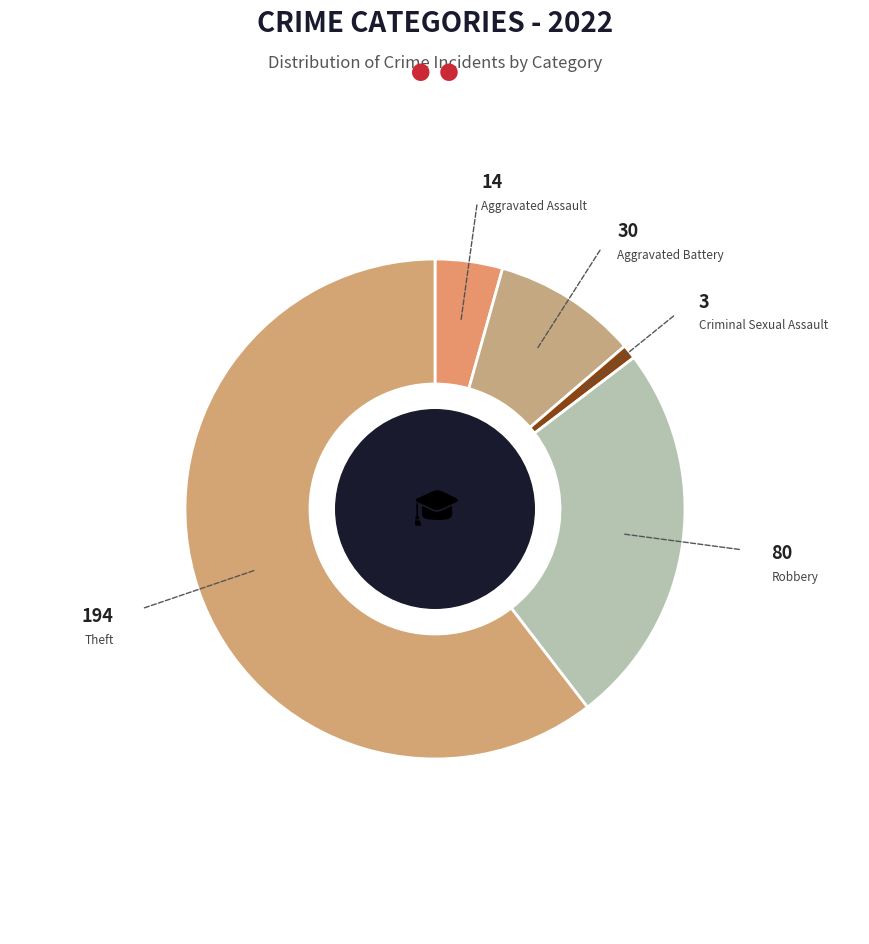

Is it true that Aggravated Battery is 9% of the pie?

True